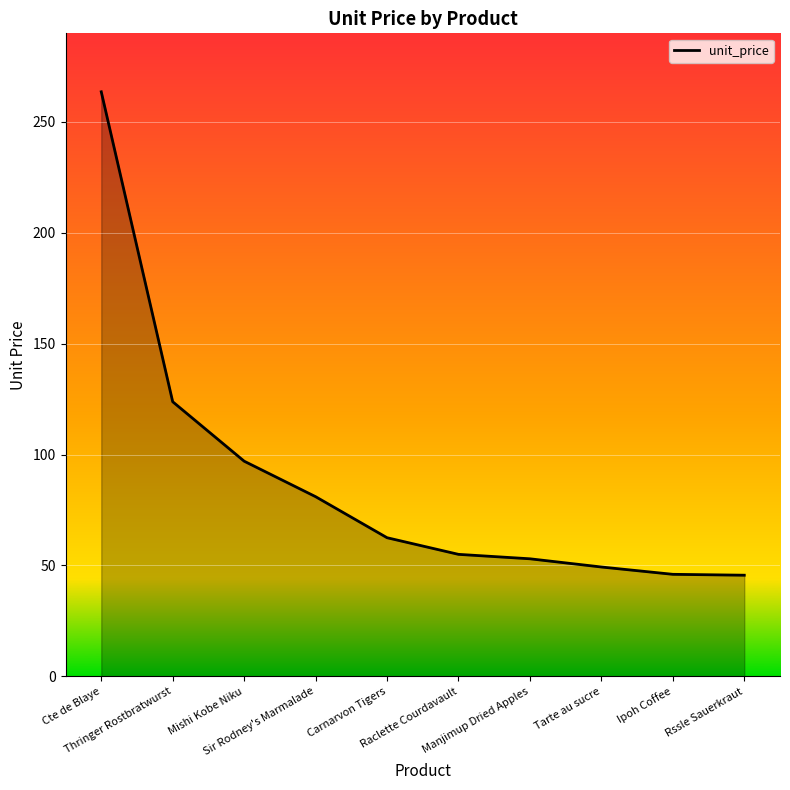

What is the greatest value displayed?

263.5